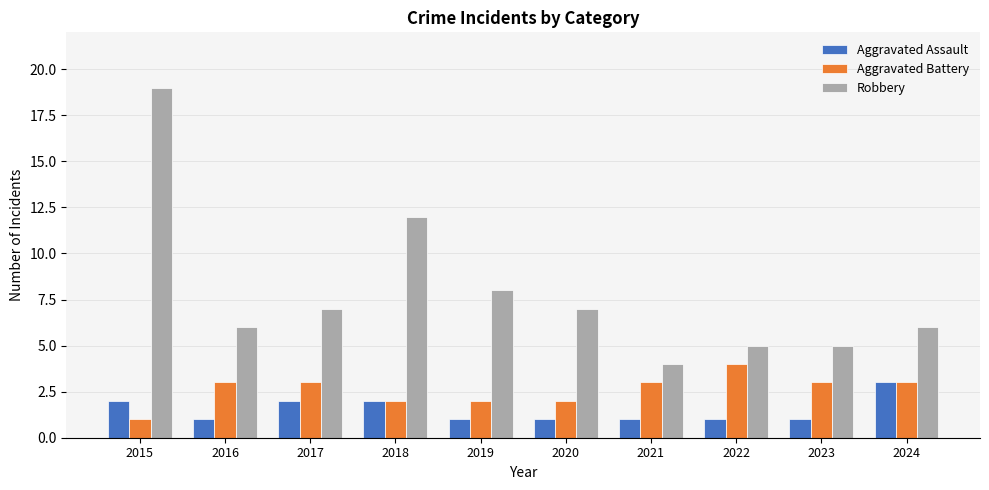

The Aggravated Battery series shows 3 at 2016. True or false?

True